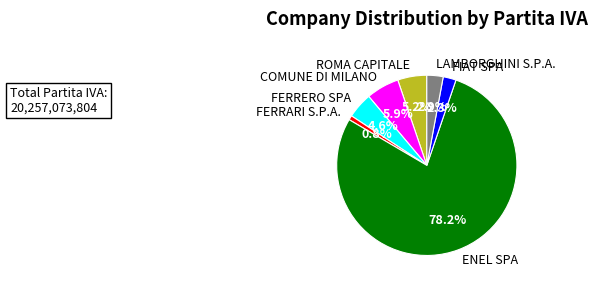

Does ENEL SPA account for over 50% of the chart?

Yes